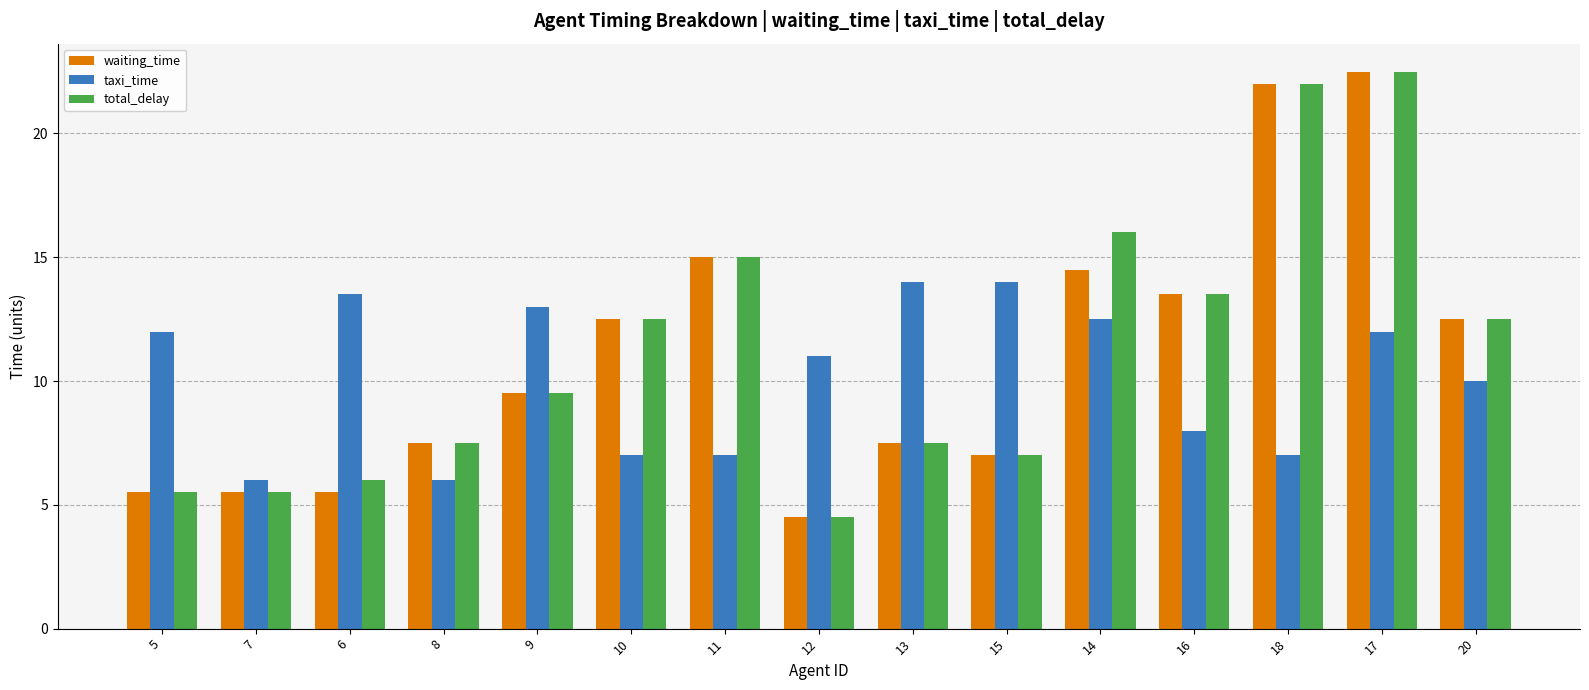

Which category has the highest value across all series?

17